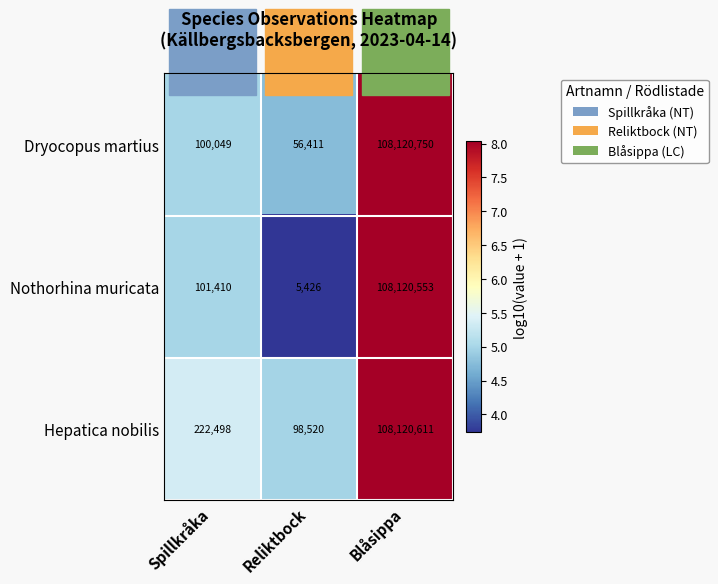

Which label corresponds to the largest value in the chart?

Blåsippa